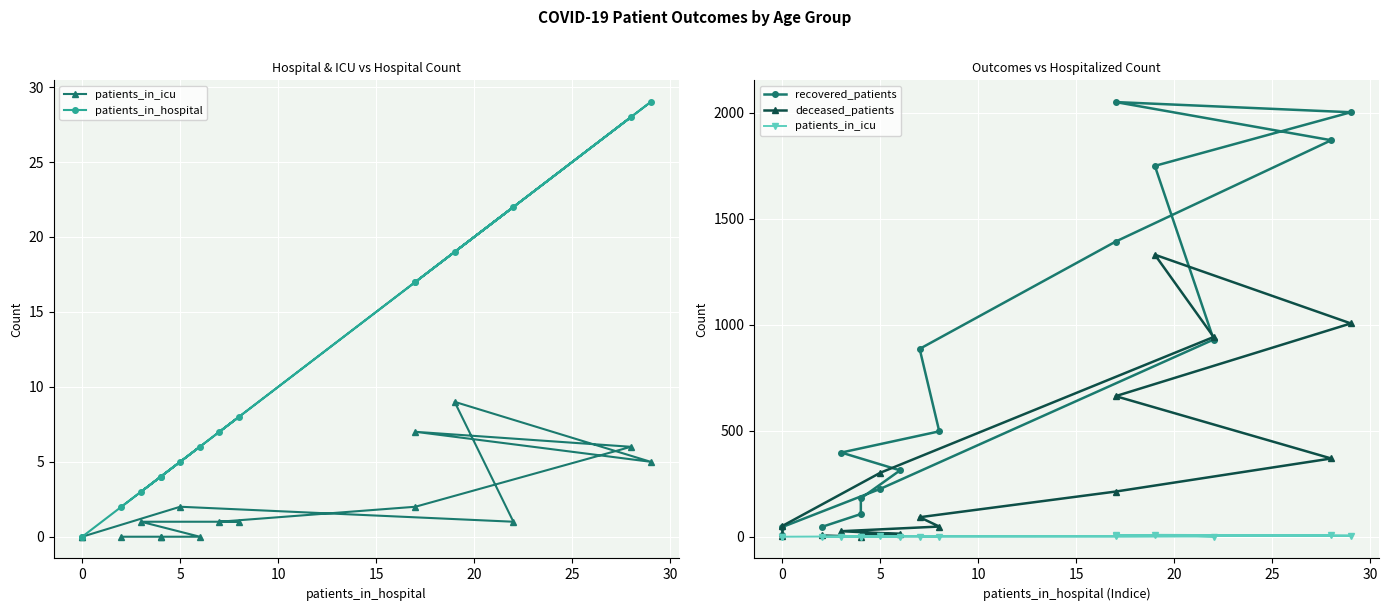

Which series has the widest spread of values?

recovered_patients